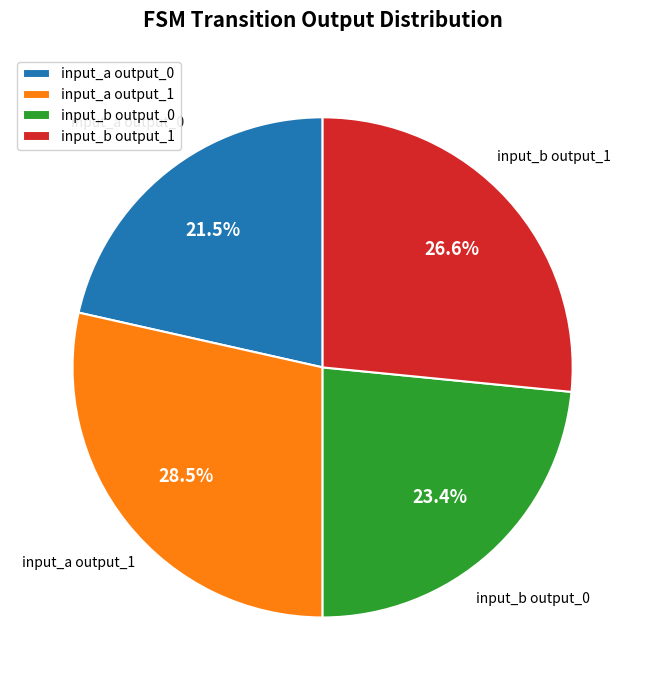

Is there any slice that represents more than half of the pie?

No